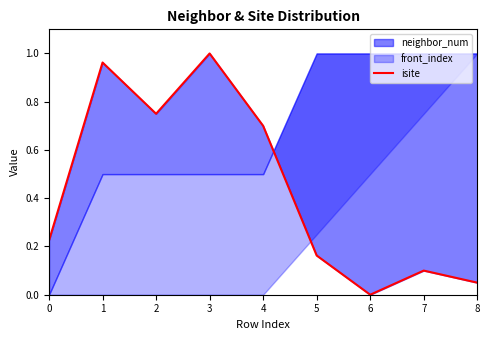

The chart shows a value of 1.2 at 4. True or false?

False